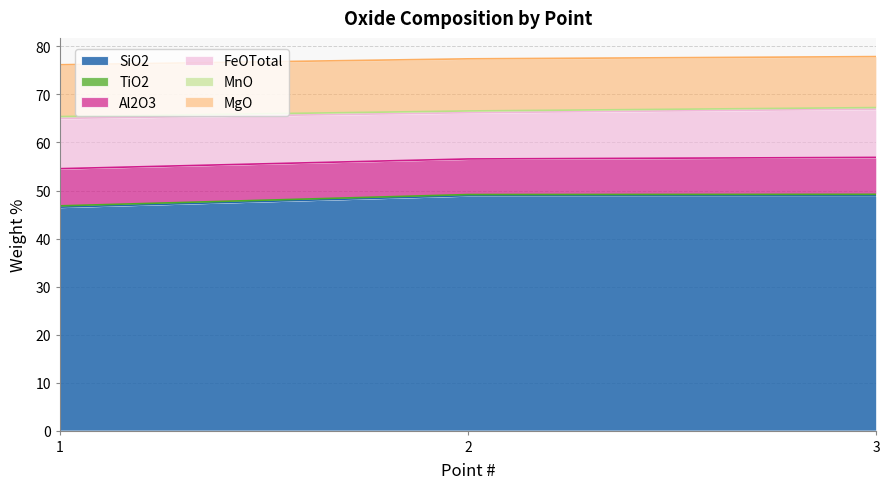

Is it true that Al2O3 equals 7.4 at 2?

True